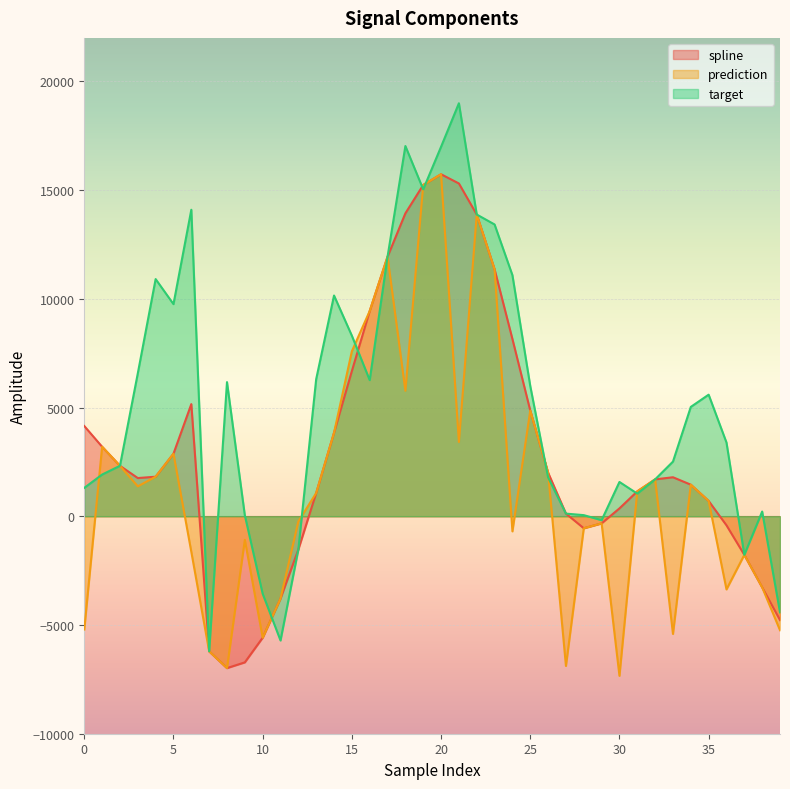

What is the greatest value displayed?

18993.3